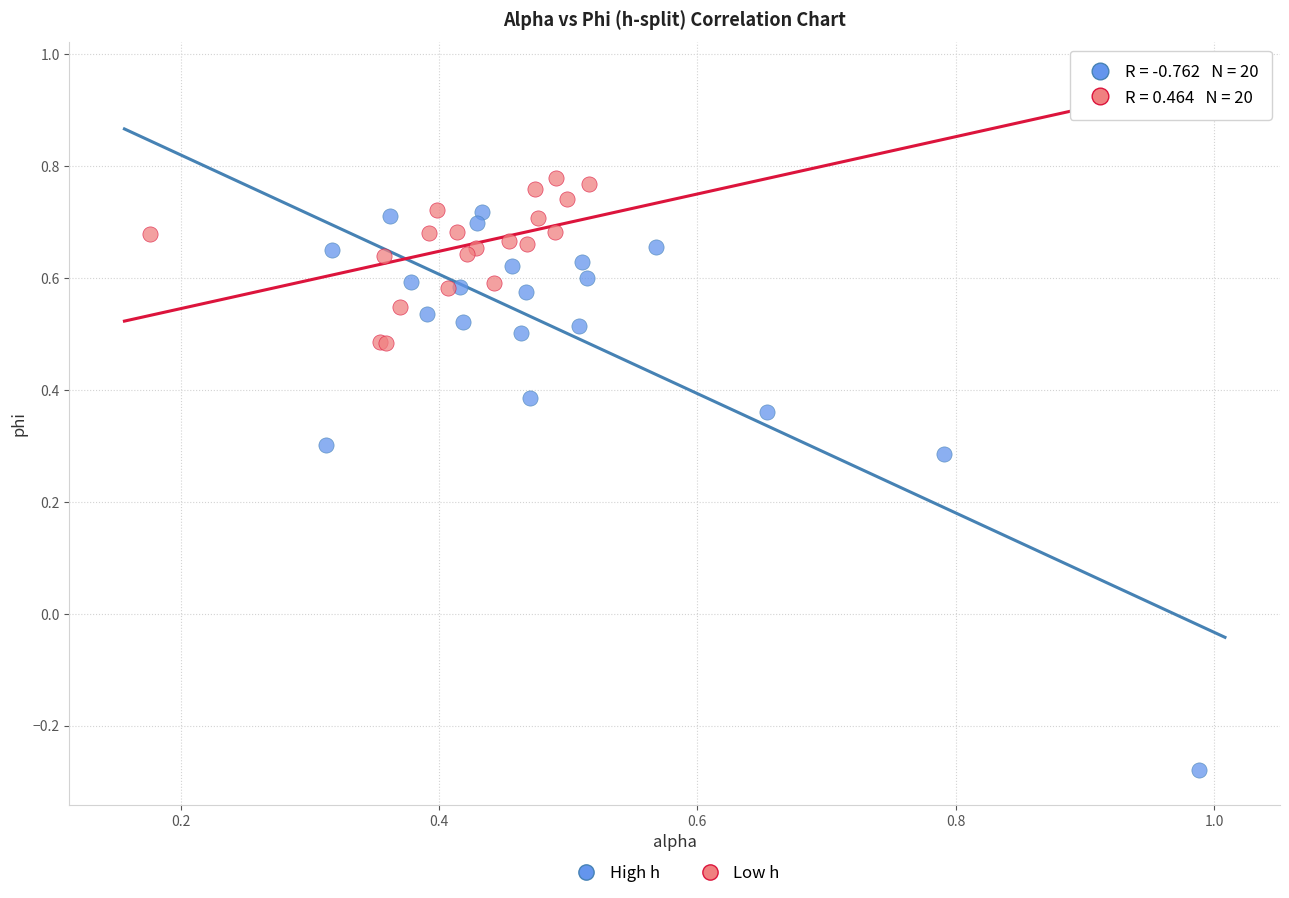

Which series reaches the minimum Y coordinate?

High h